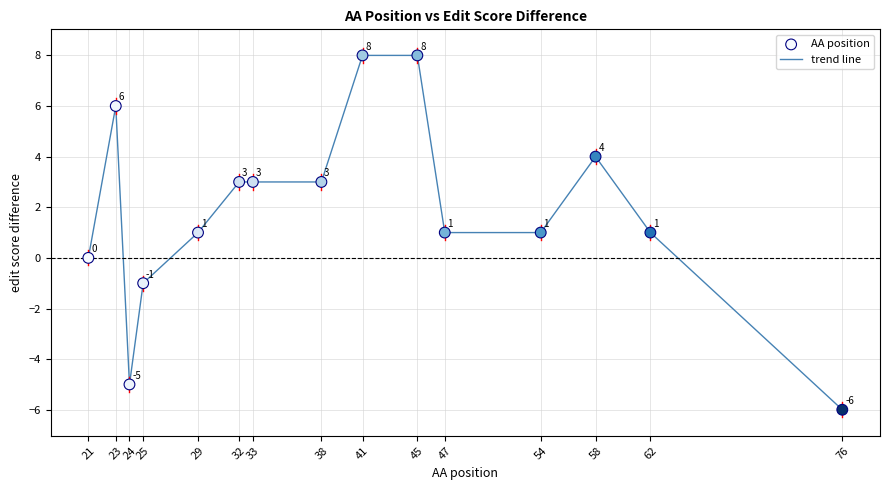

At which label does the data first exceed 1?

23